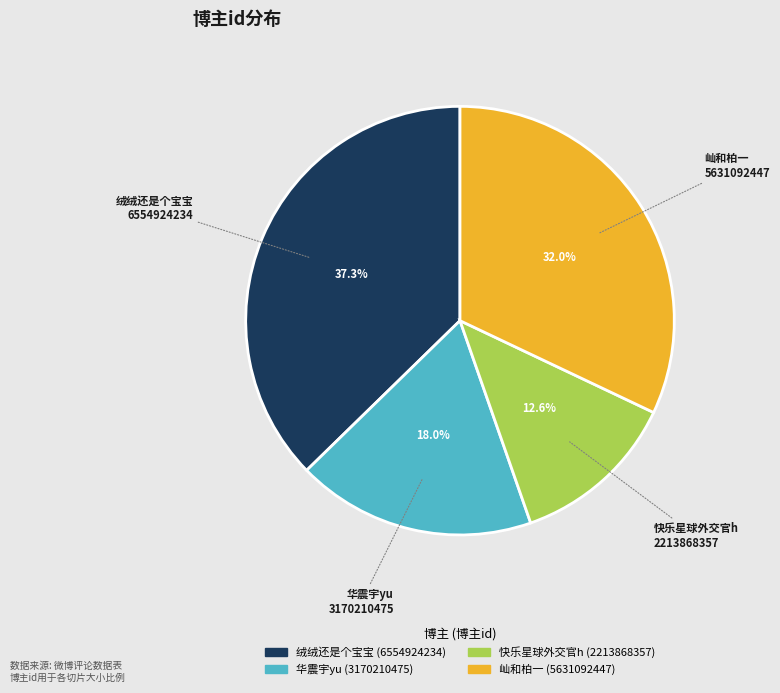

Is there any slice that represents more than half of the pie?

No